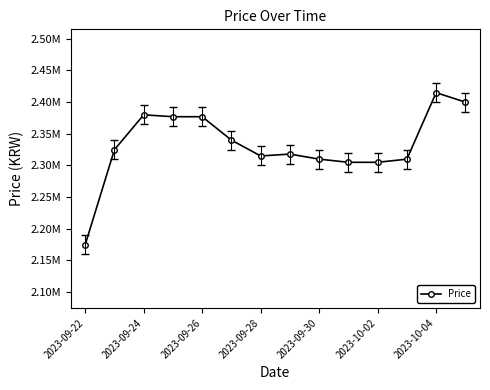

What is the average value?

2332286